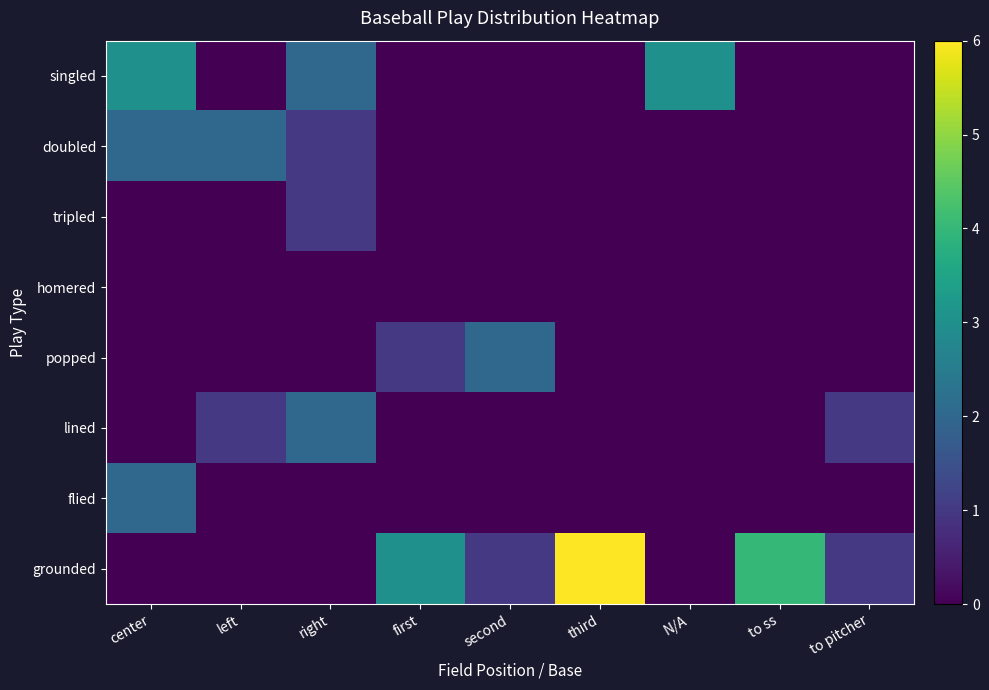

What is the total value across all series at second?

3